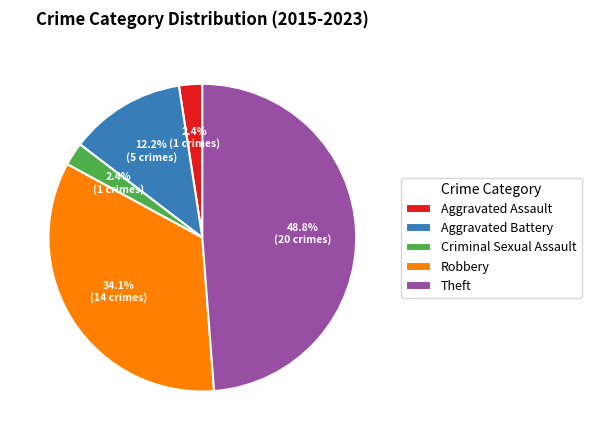

To the nearest percent, what is the combined percentage of Criminal Sexual Assault and Theft?

51%